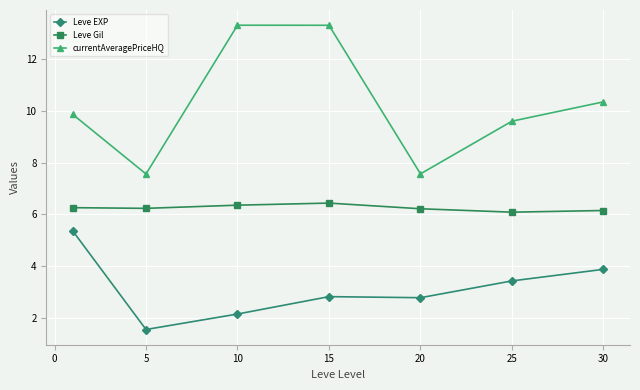

Rank the series by their average value, from highest to lowest.

currentAveragePriceHQ, Leve Gil, Leve EXP